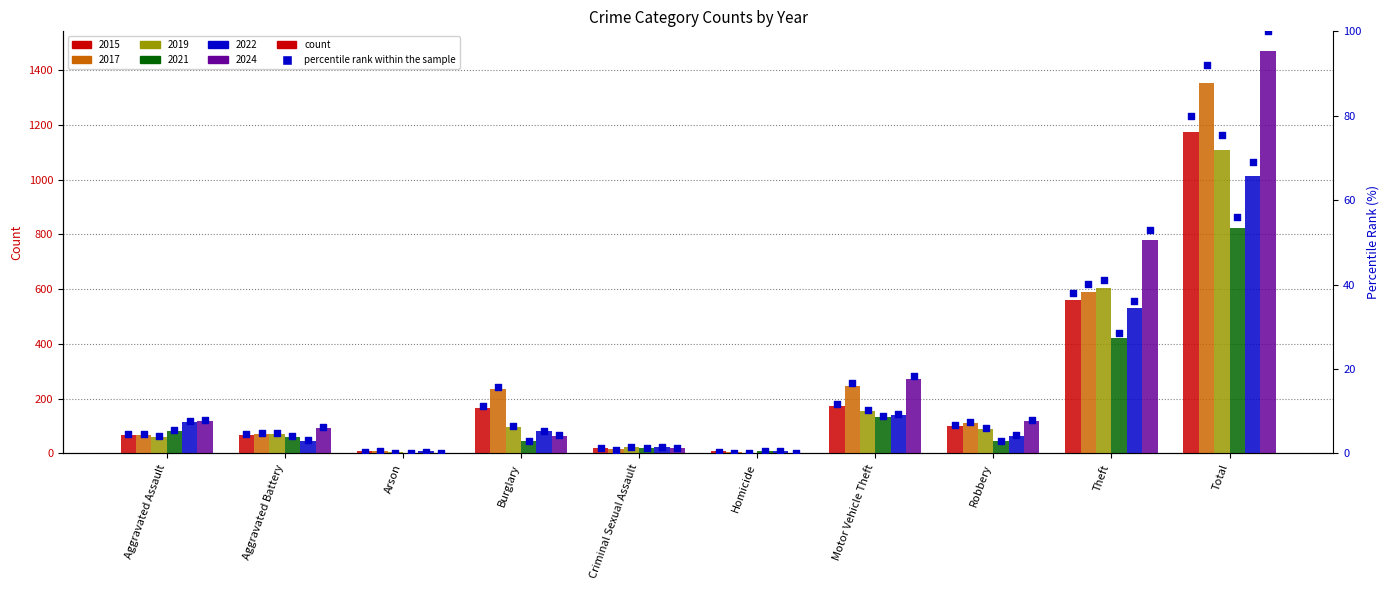

What is the change in value from Arson to Total?

+79.4